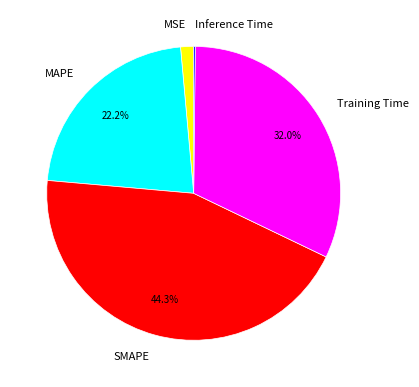

What is the largest slice in the pie chart?

SMAPE